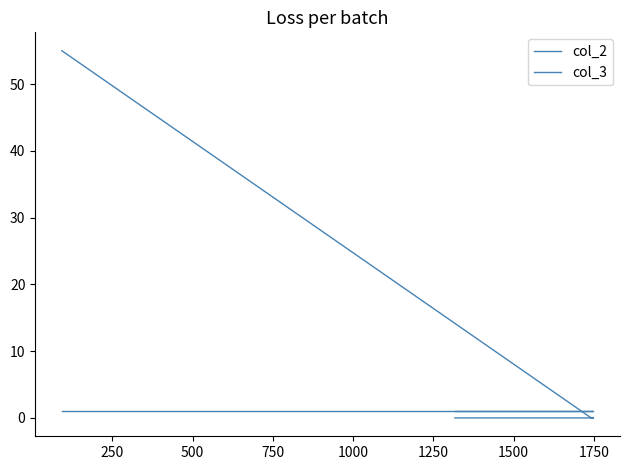

Which series has the widest spread of values?

col_3